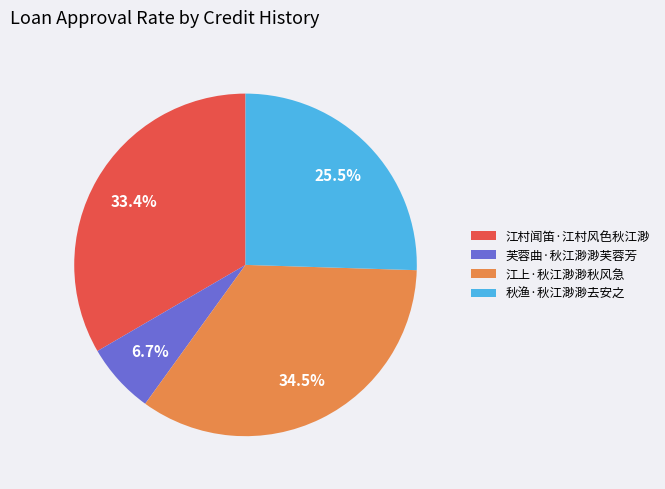

Count the number of slices in the pie.

4